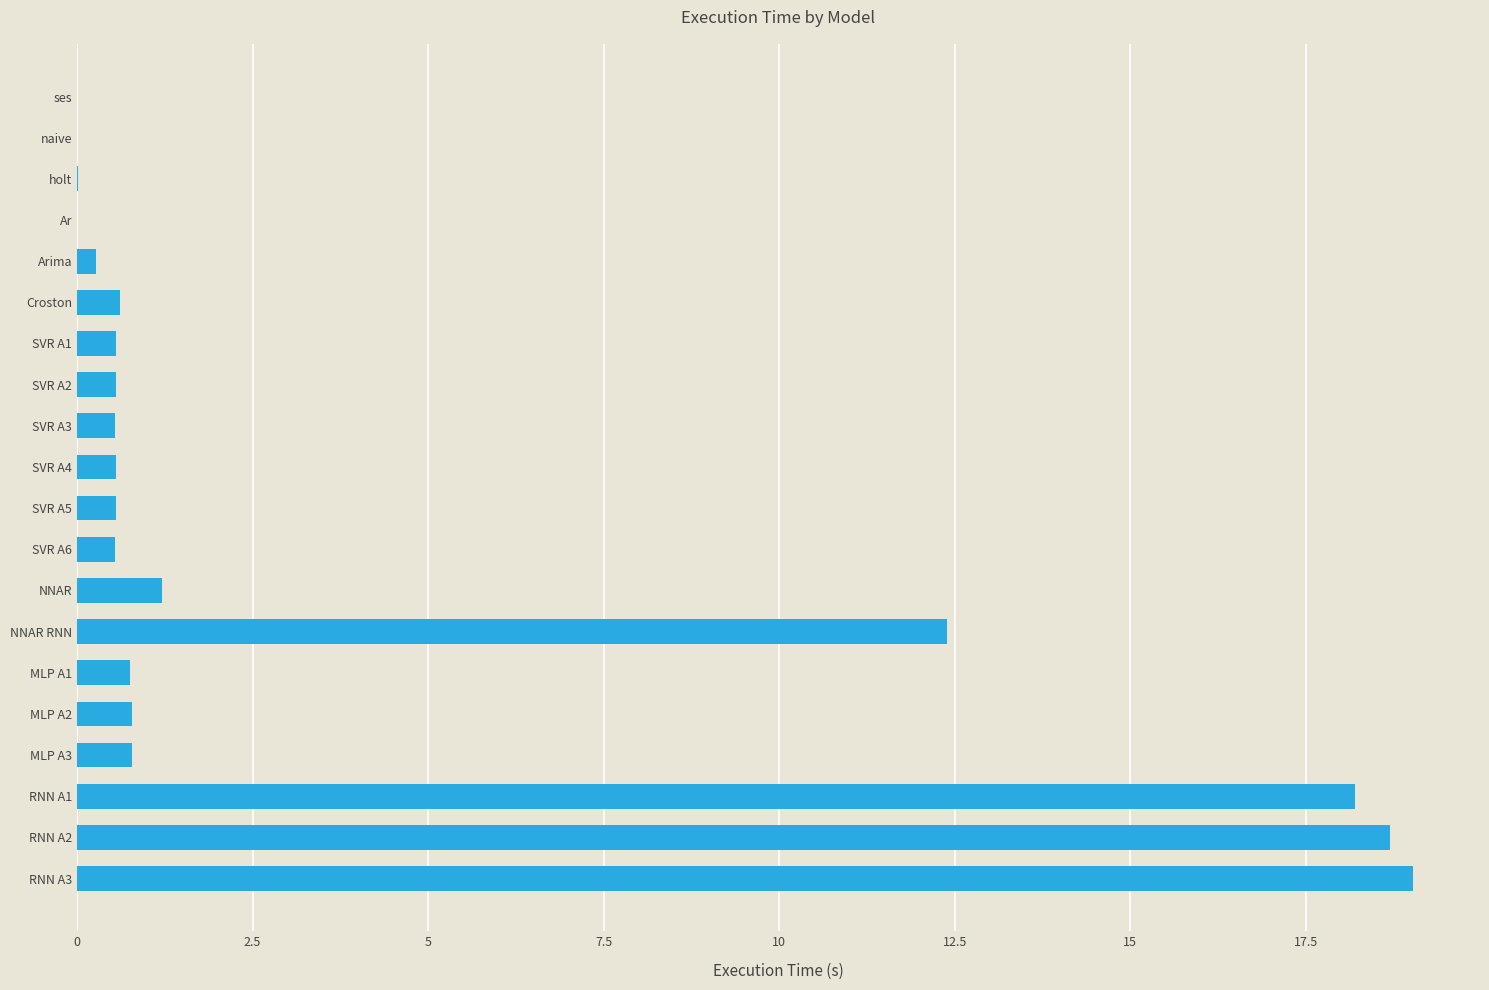

What is the sum of all values?

76.1